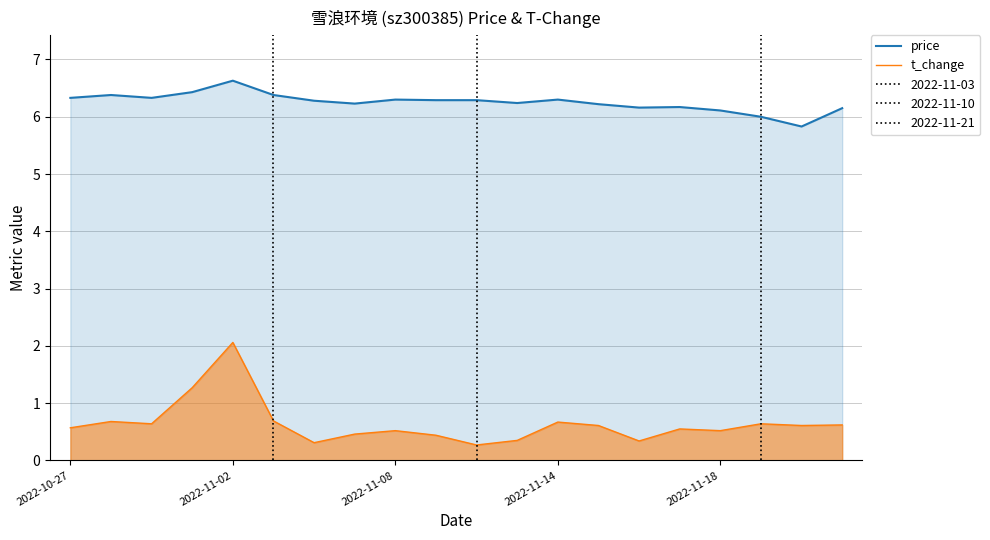

True or false: t_change and price cross at least once.

False